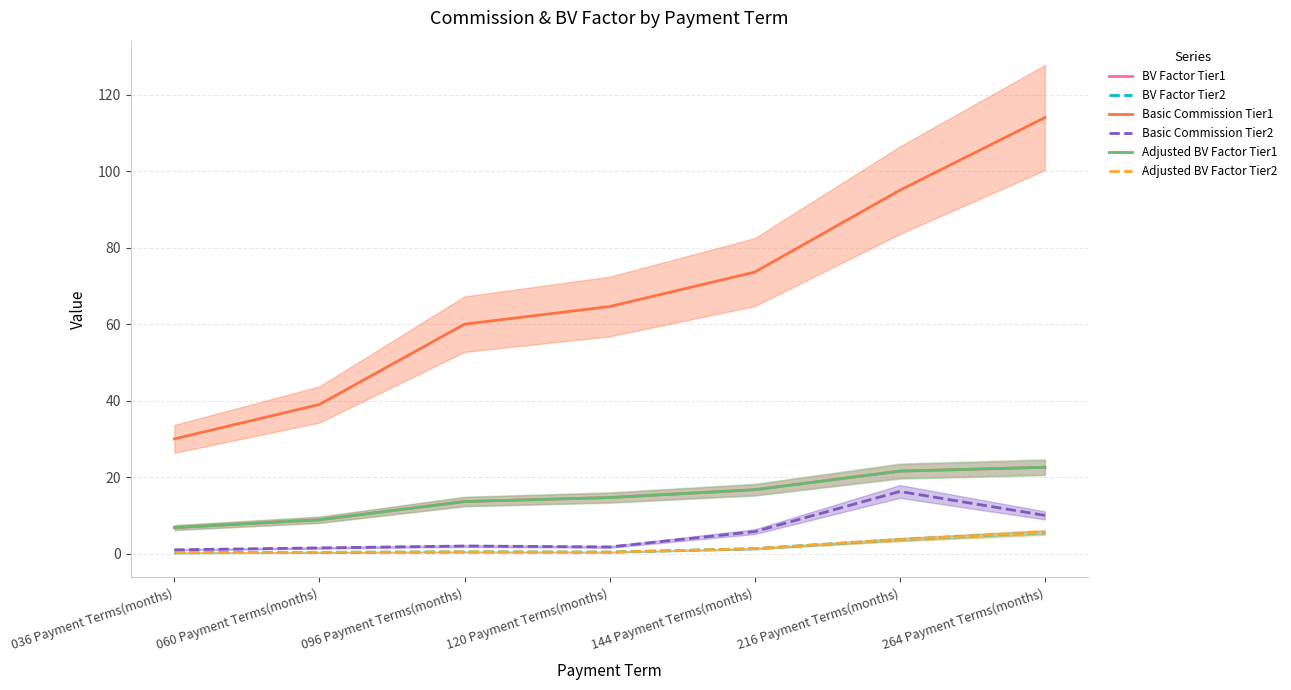

What is the label of the 6th point from the left?

216 Payment Terms(months)